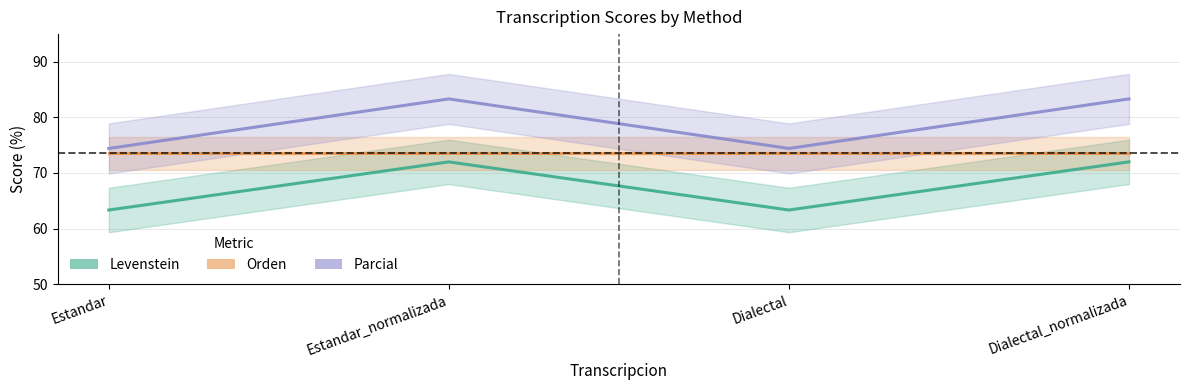

What is the value of the Orden point at the 3rd from the left?

73.6